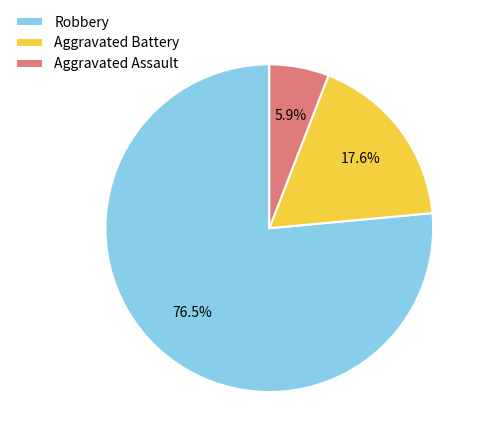

To the nearest percent, what is the difference between the Aggravated Battery and Aggravated Assault slice percentages?

12%